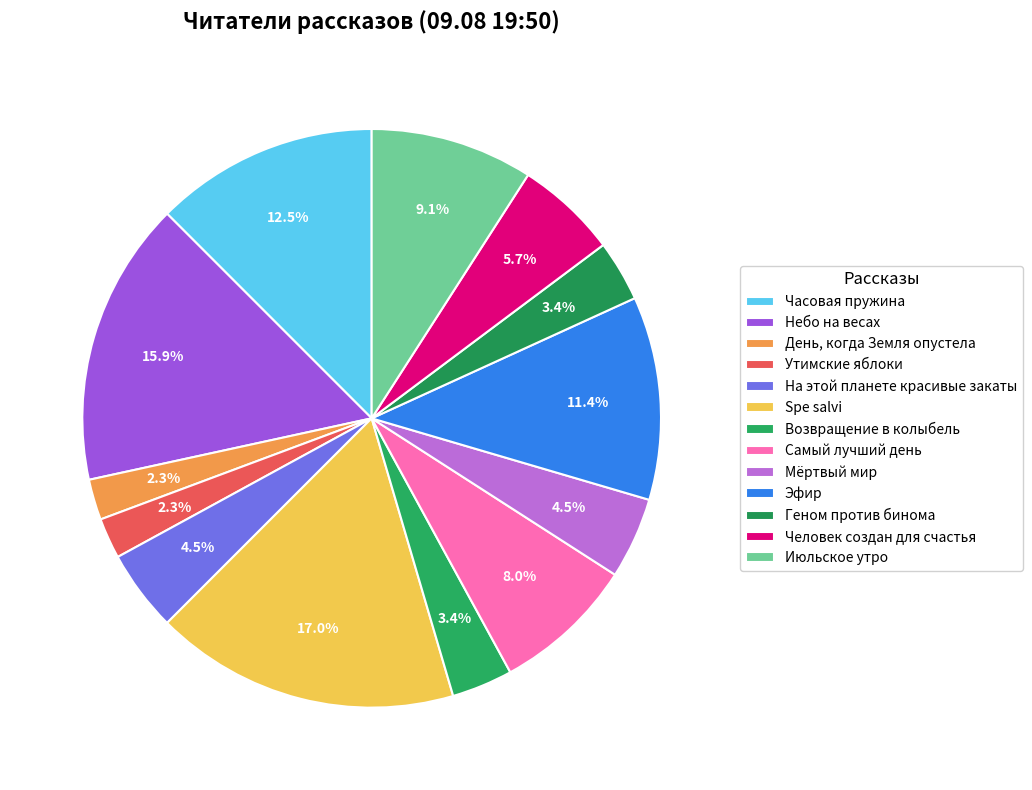

Does На этой планете красивые закаты account for over 50% of the chart?

No